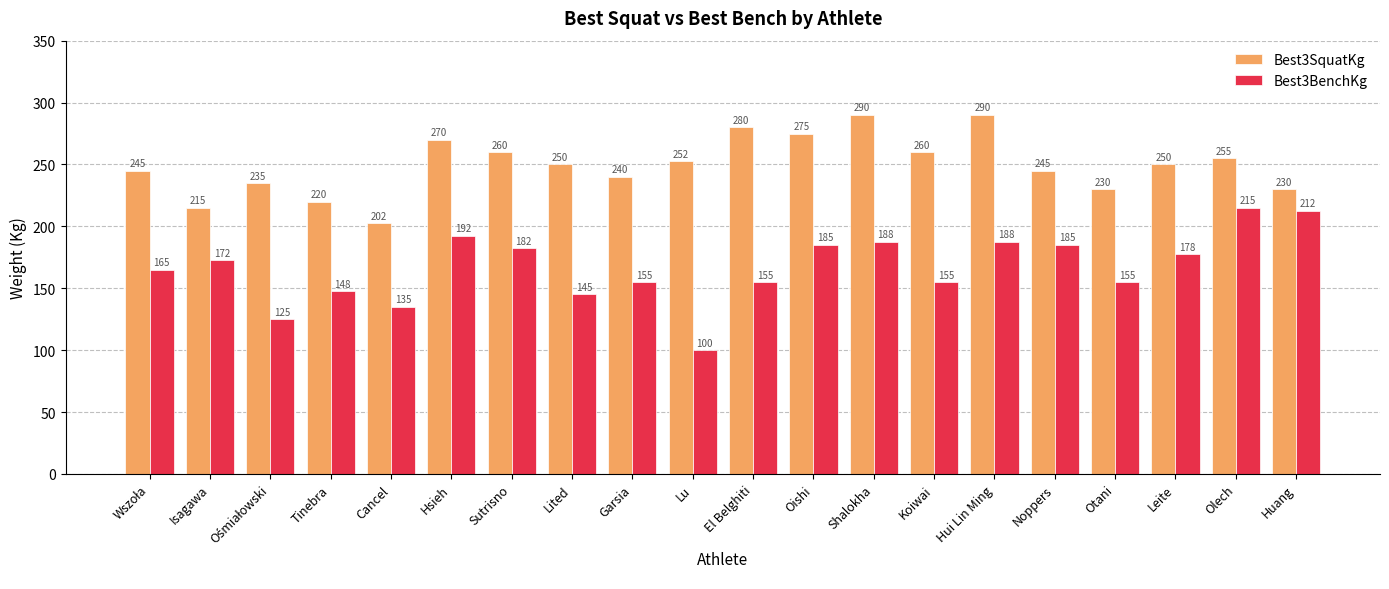

Which series has the largest range (max minus min)?

Best3BenchKg